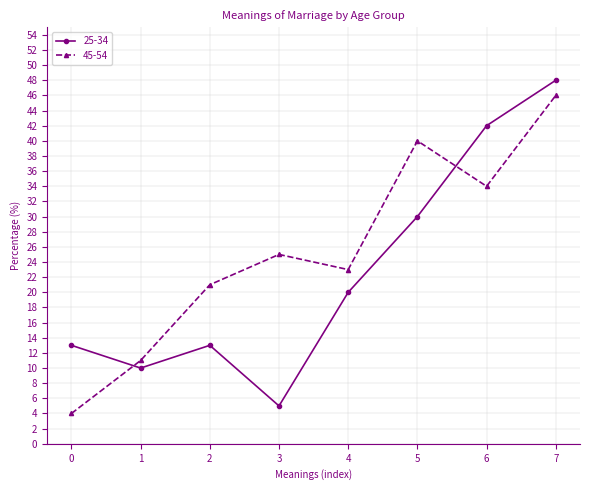

True or false: 45-54 and 25-34 cross at least once.

True